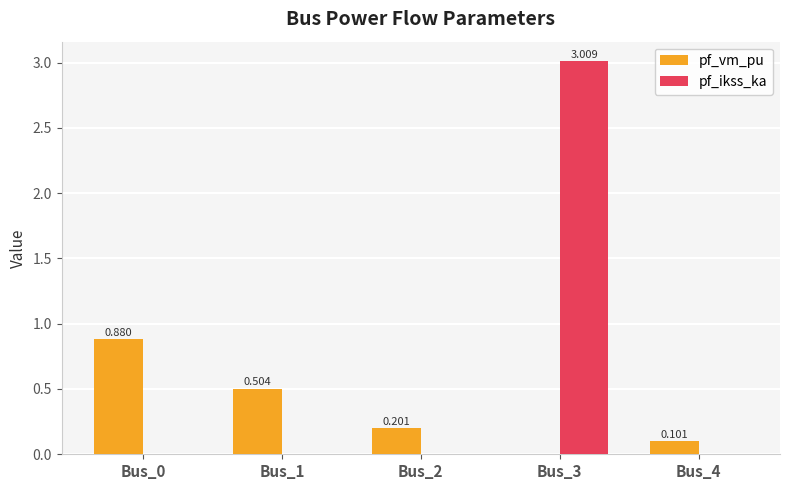

Which series changed the most between Bus_3 and Bus_4?

pf_ikss_ka